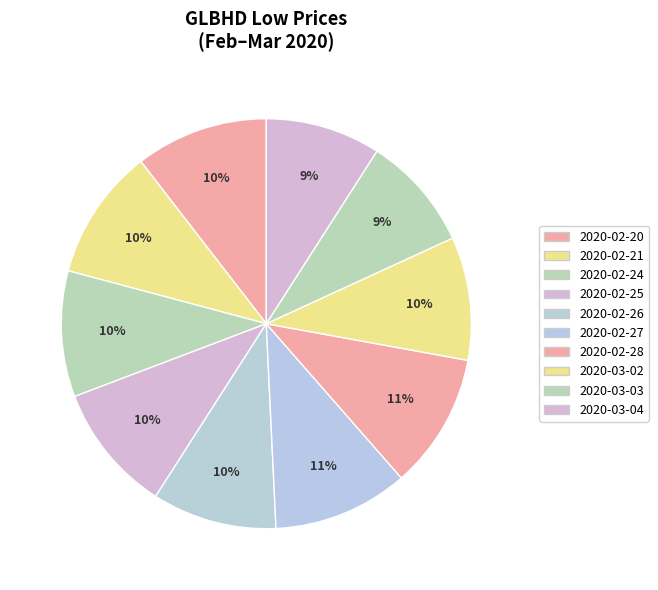

Count the number of slices in the pie.

10